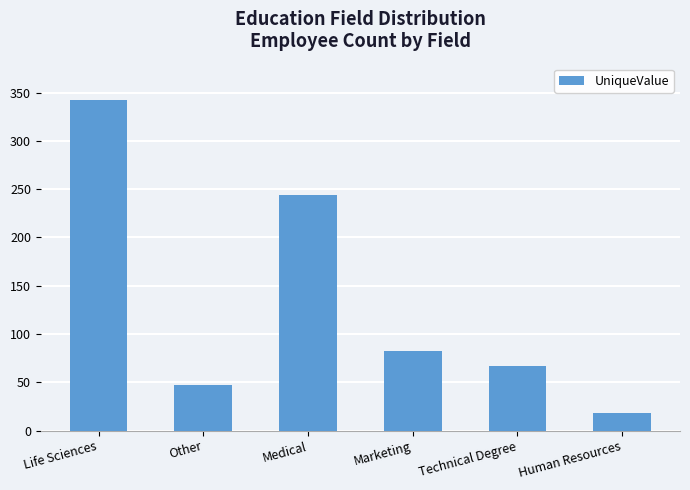

Between Marketing and Technical Degree, which is larger?

Marketing